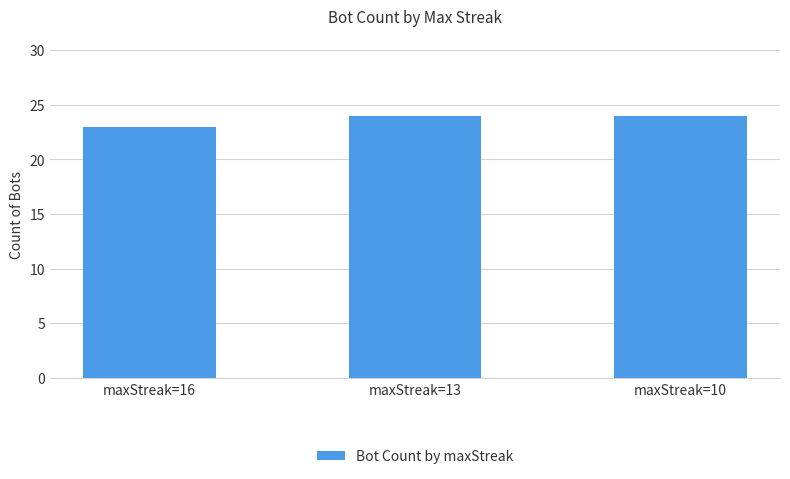

What is the value of the 1st bar from the left?

23